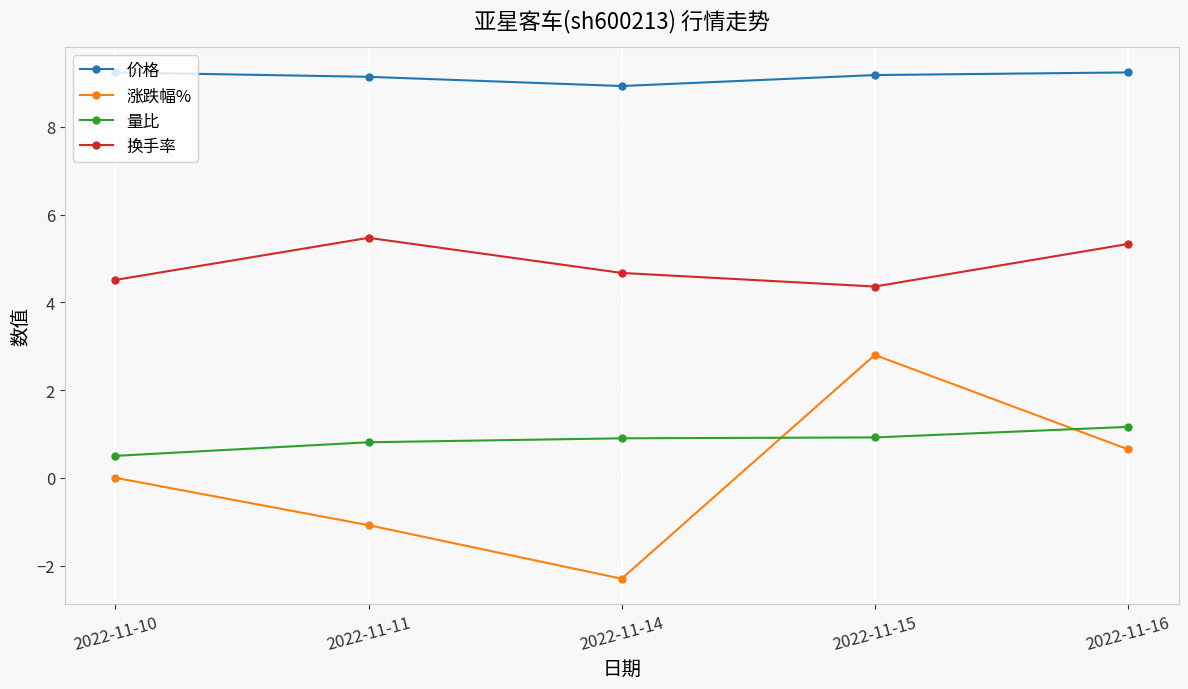

True or false: 价格 and 换手率 intersect in this chart.

False